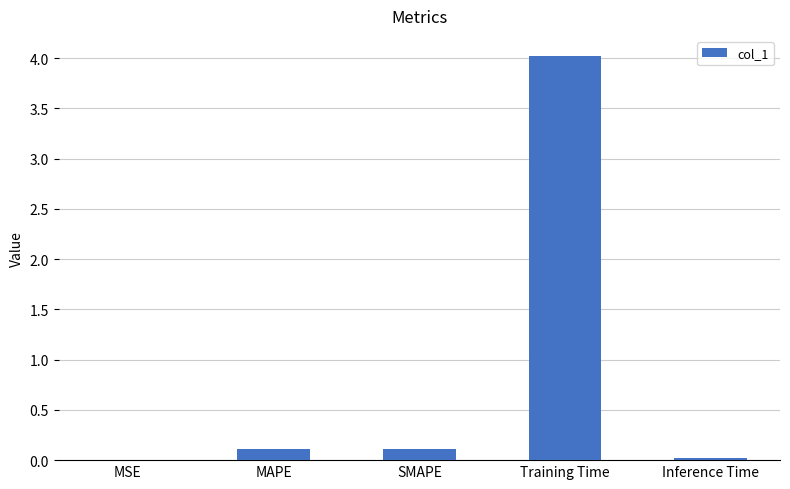

What is the maximum value shown in the chart?

4.0